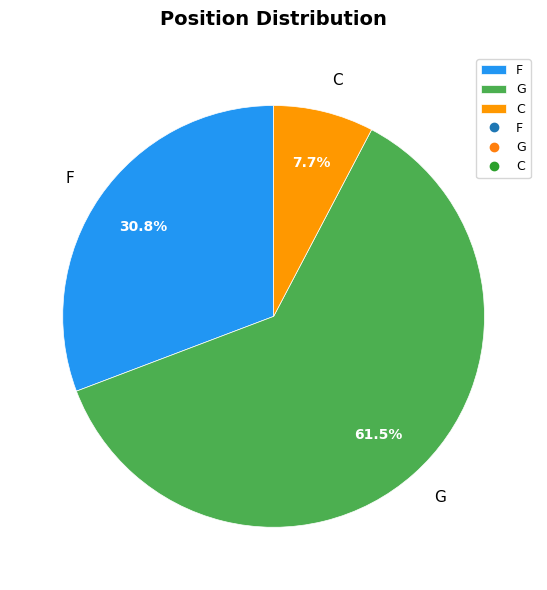

Rank the categories by value from highest to lowest.

G, F, C